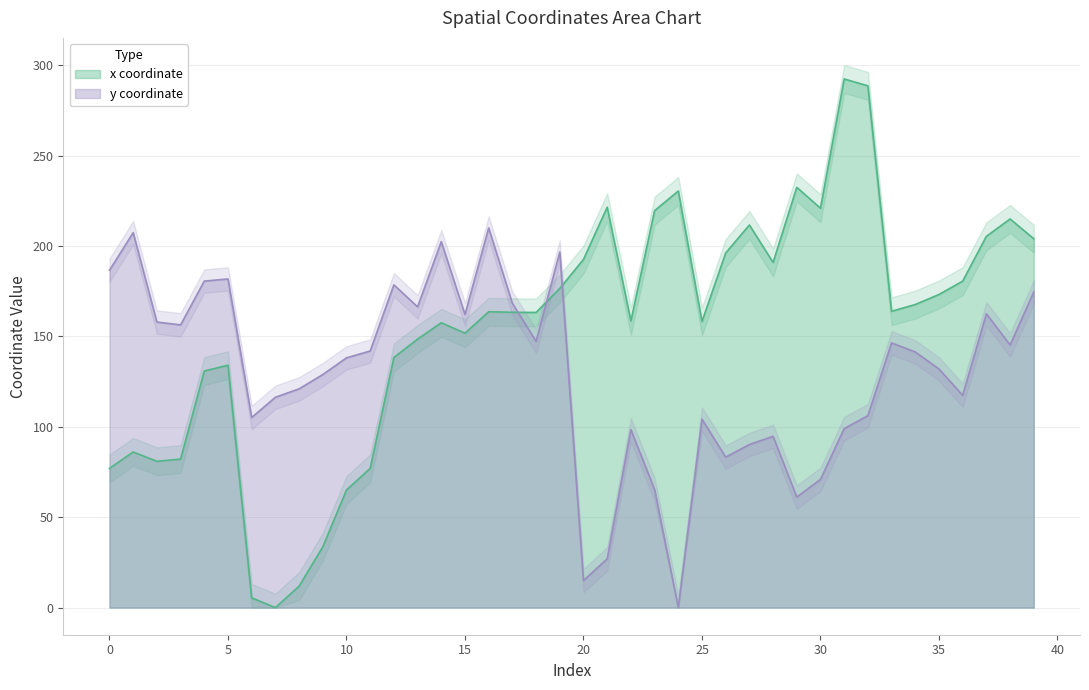

What is the sum of all x values?

6172.1